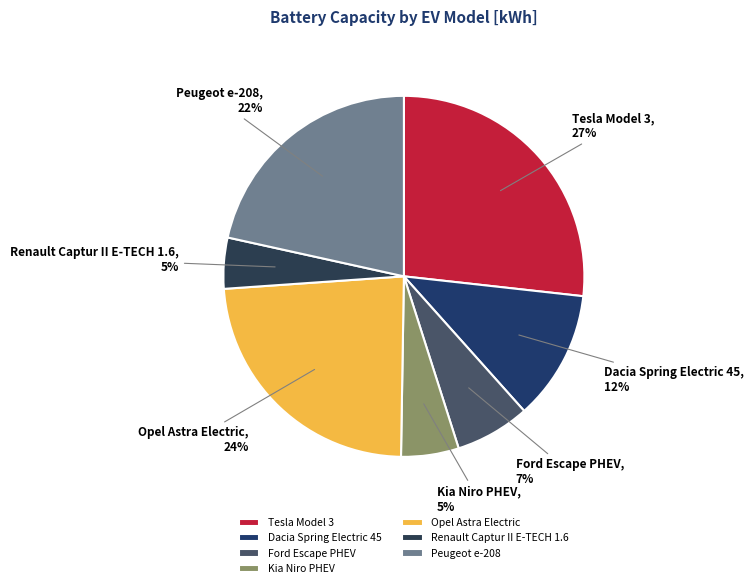

Which slice is the largest?

Tesla Model 3